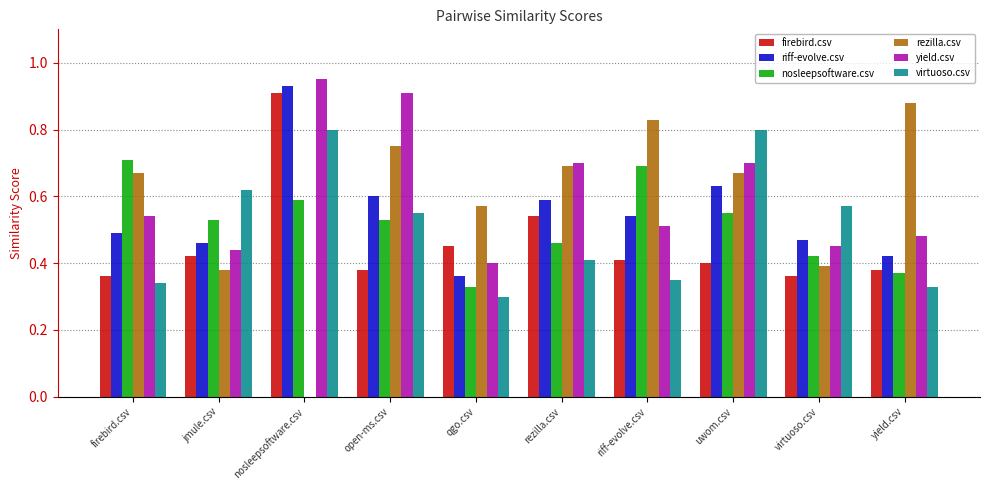

Between firebird.csv and riff-evolve.csv, which series saw the biggest shift?

rezilla.csv